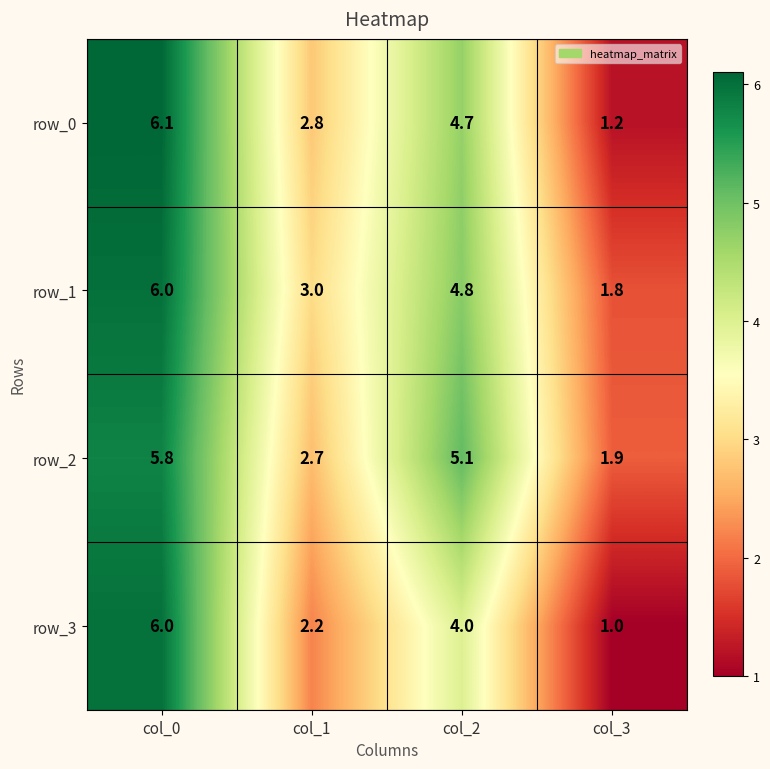

What is the sum of the row_1 values at col_2 and col_1?

7.8